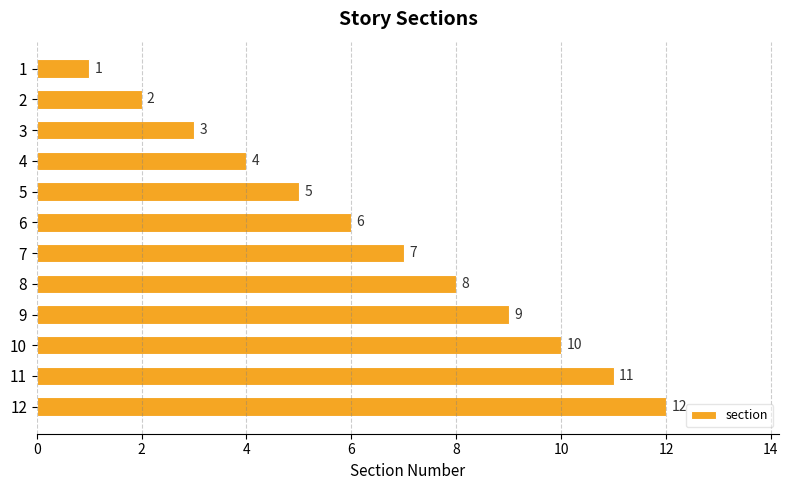

How many bars are there in total?

12